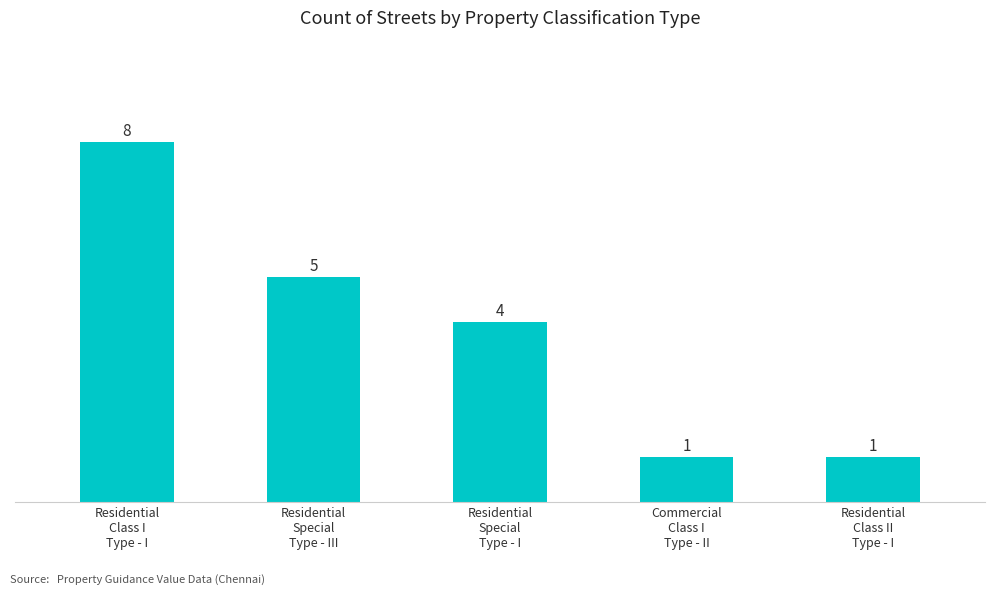

What is the smallest value displayed?

1